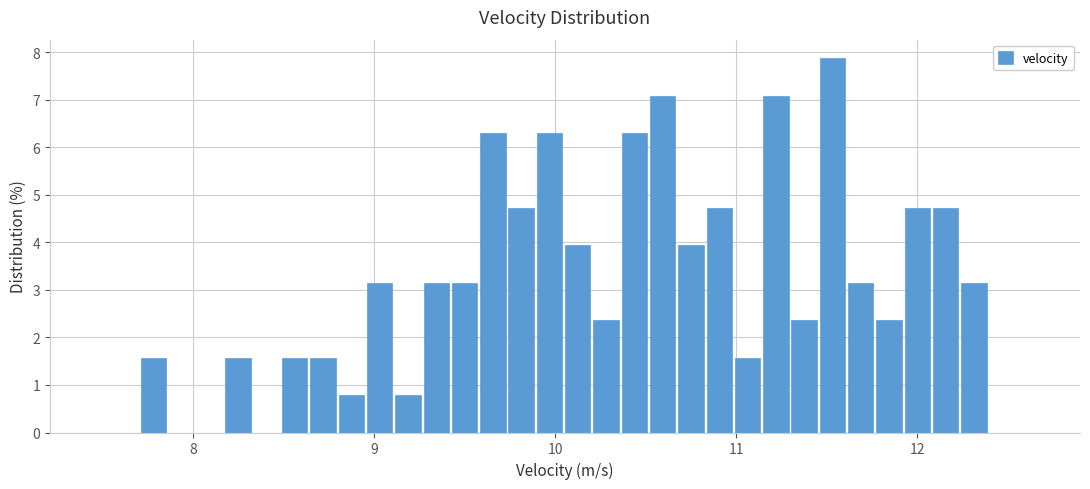

Read against the x-axis, roughly where is the centre of the tallest bar?

11.5